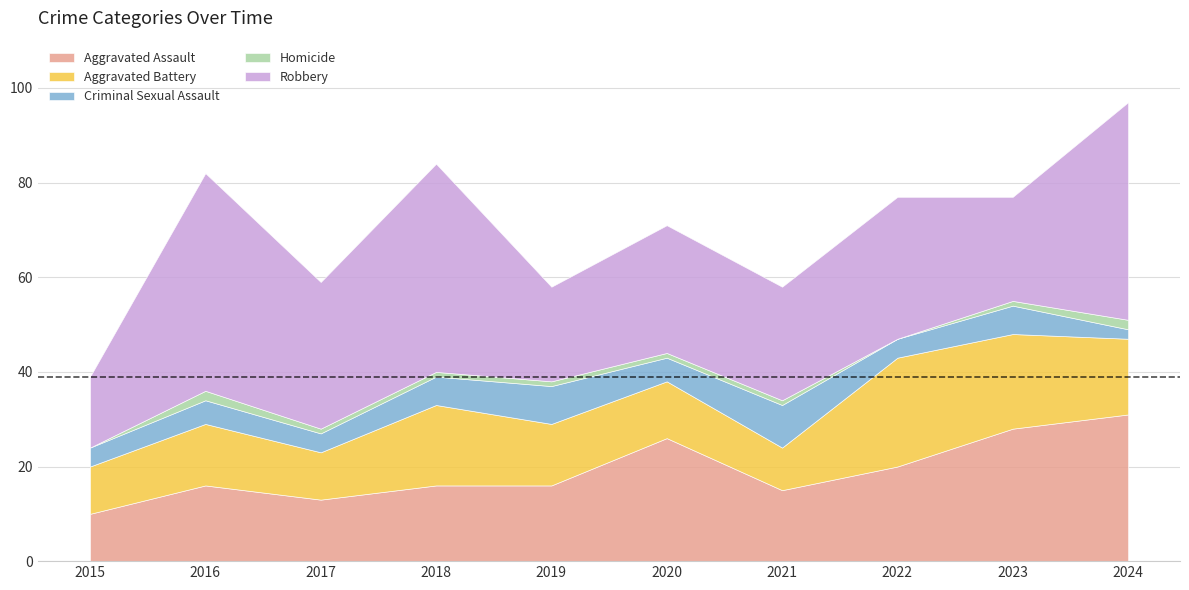

What is the total value across all series at 2019?

58